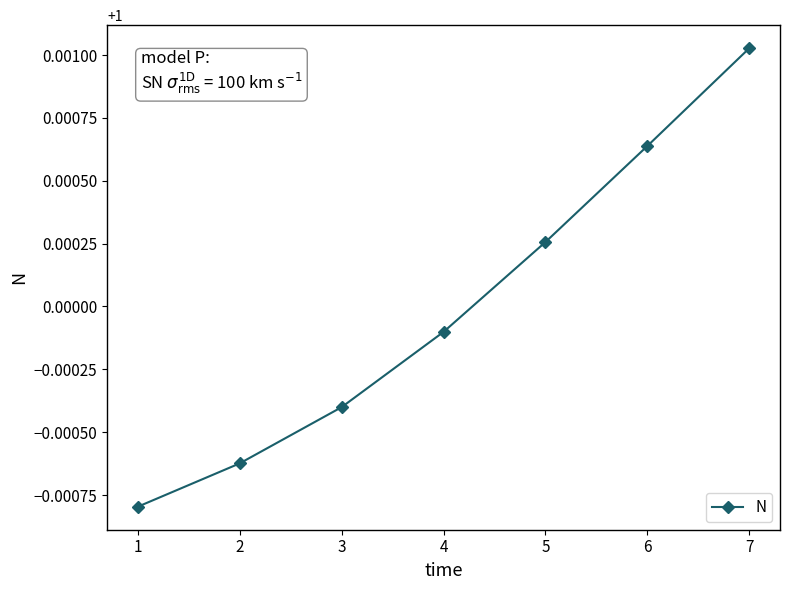

Which has a higher value, 1 or 6?

6